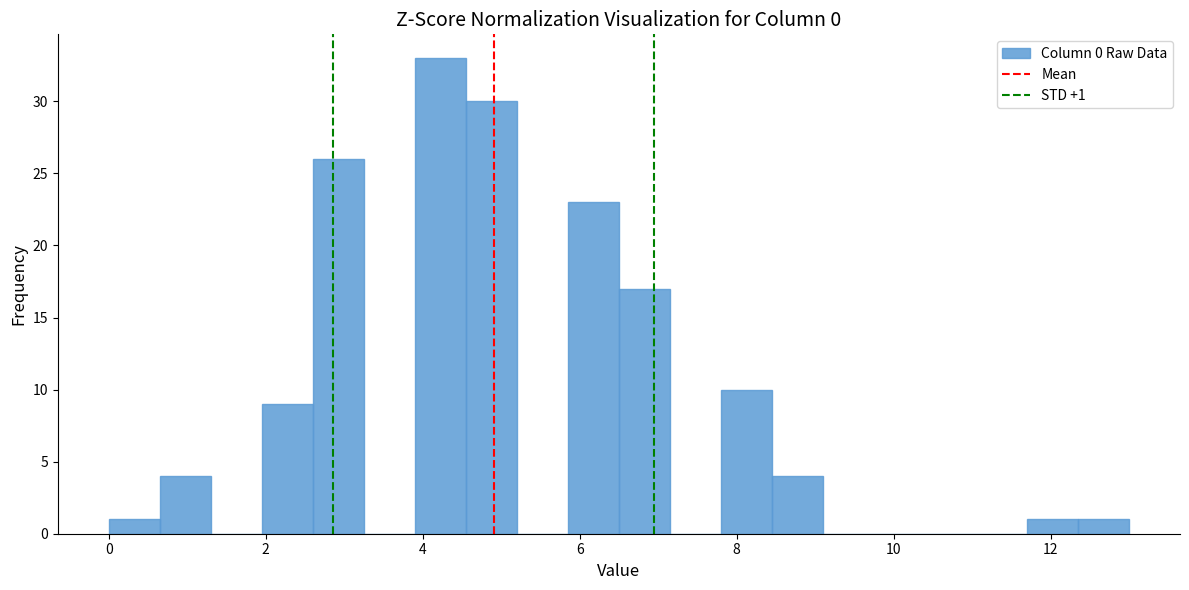

Read against the x-axis, roughly where is the centre of the tallest bar?

4.2